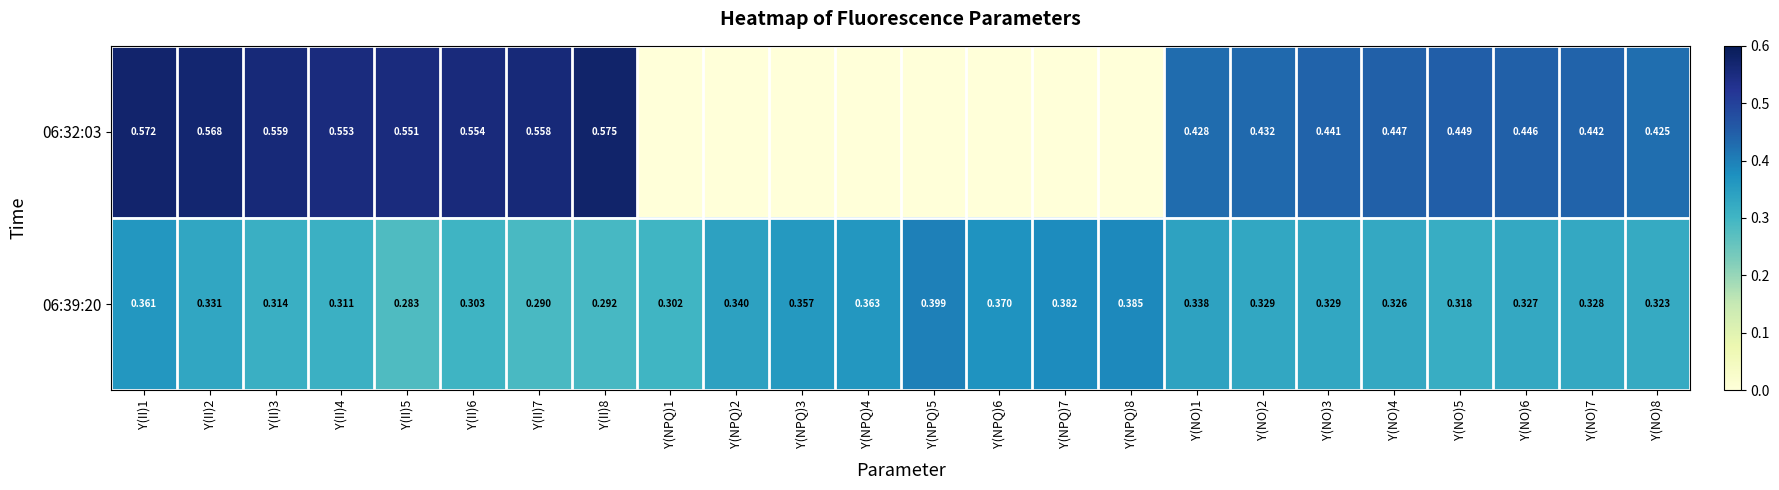

Which series has the widest spread of values?

06:32:03